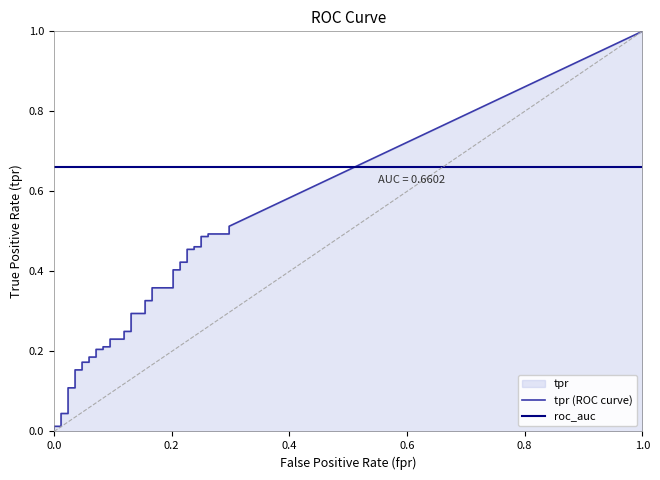

At how many categories does at least one series exceed 0?

40